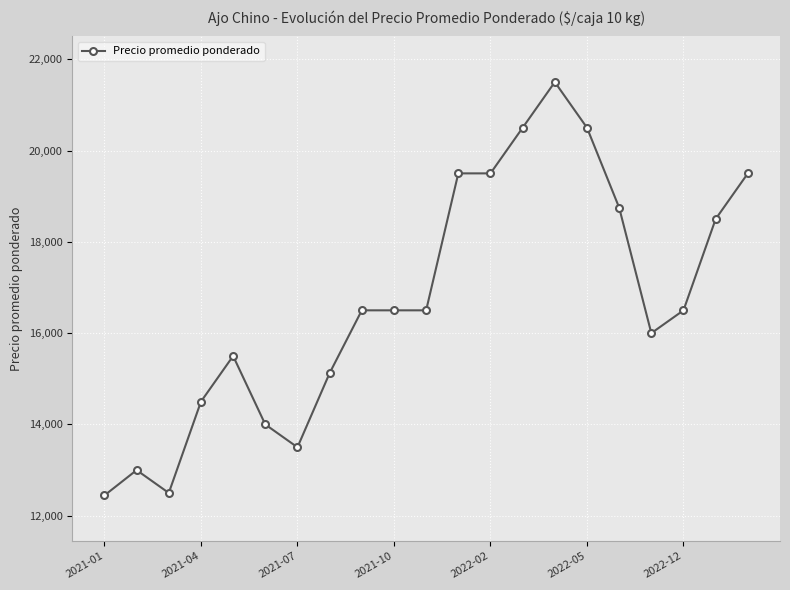

What is the value of the 15th point from the left?

21500